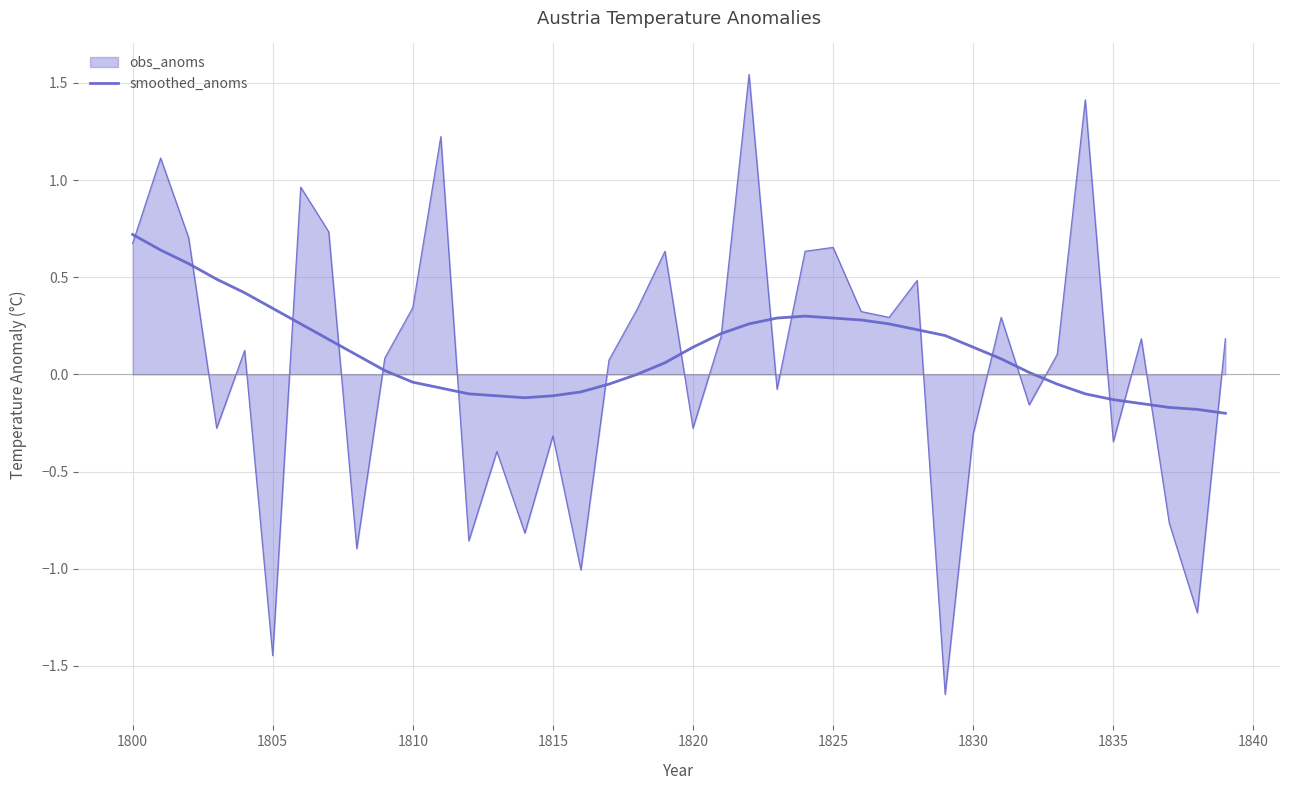

Does the chart have visible grid lines?

Yes